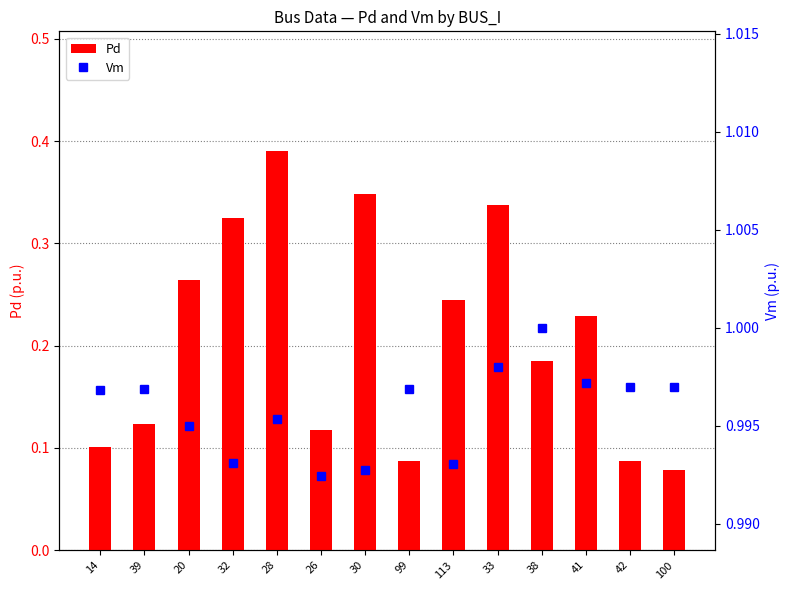

What is the approximate value of Vm at 32?

1.0